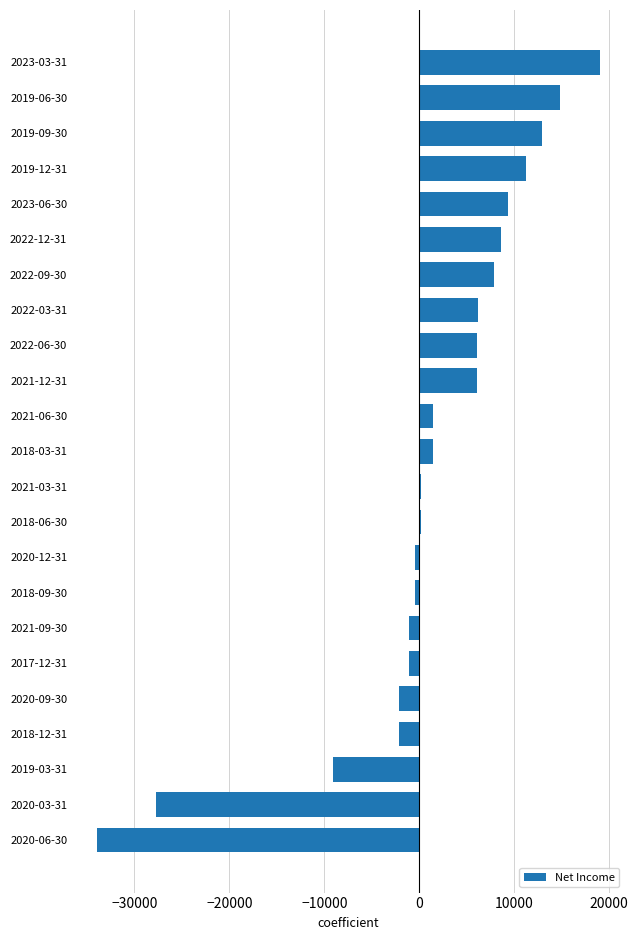

Which has a higher value, 2022-03-31 or 2023-03-31?

2023-03-31